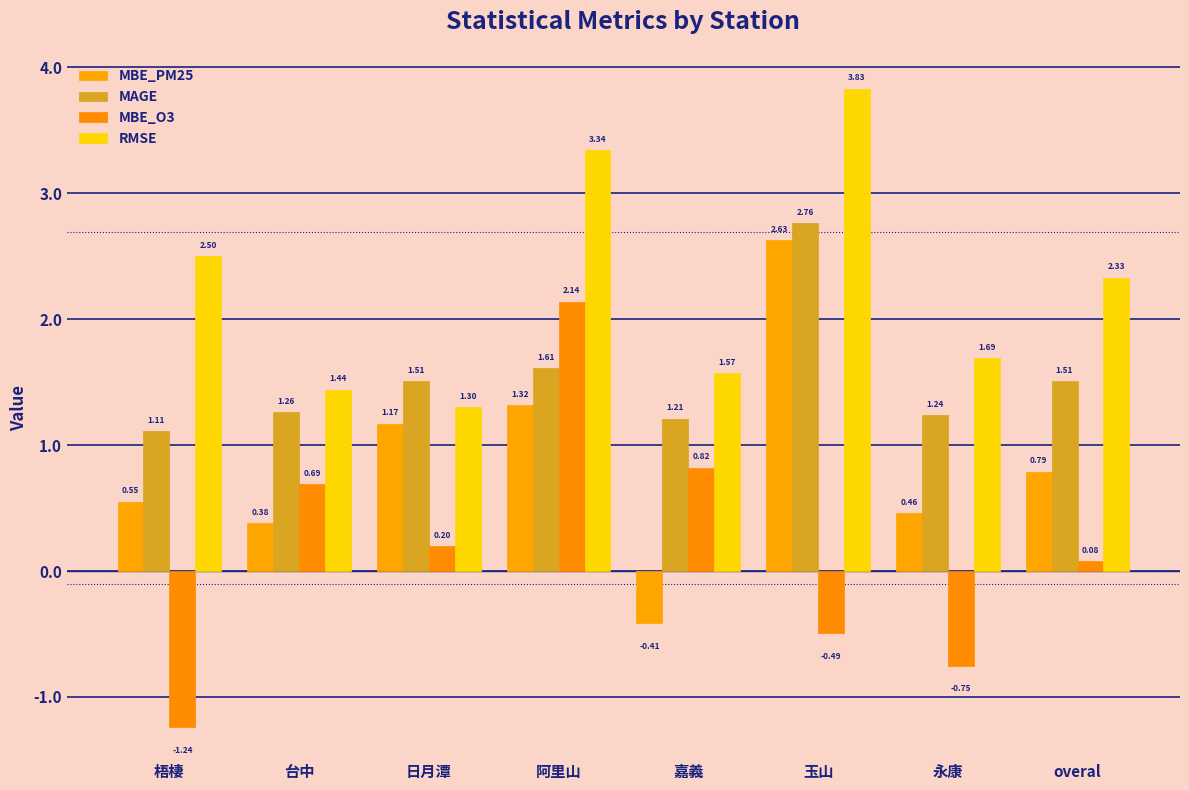

How many series are shown in this chart?

4